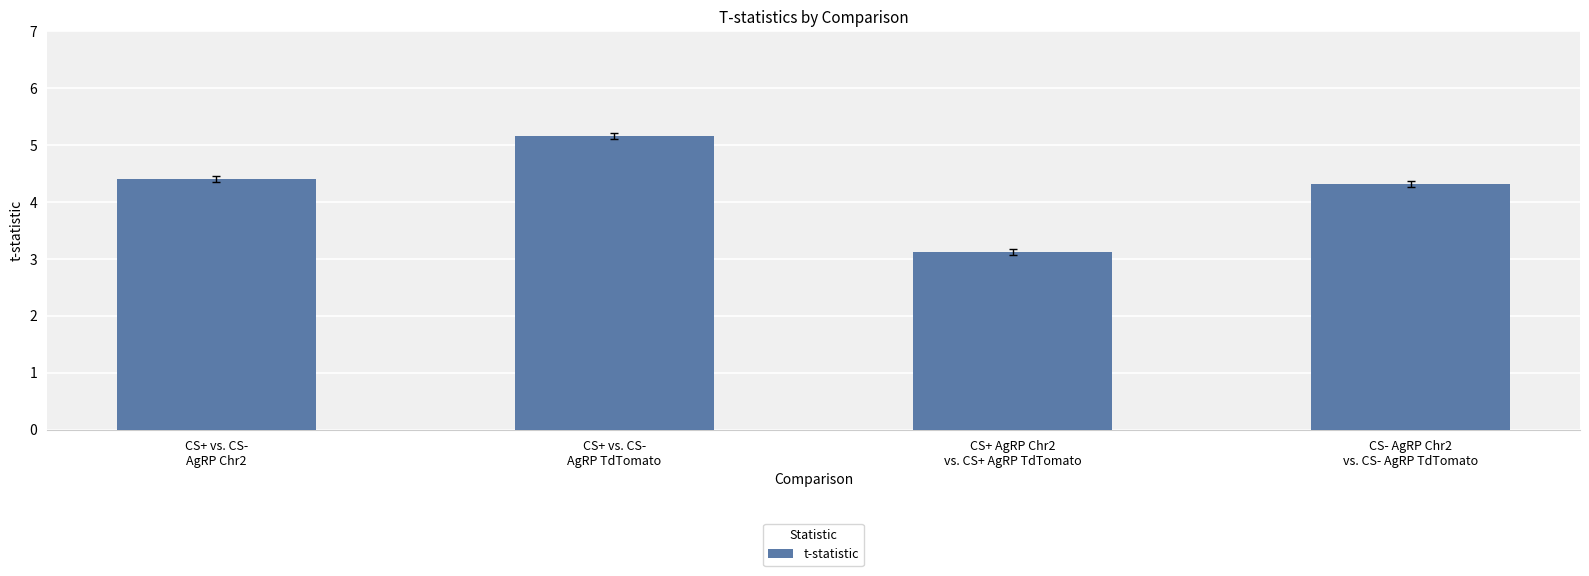

Is it true that the value at CS+ AgRP Chr2
vs. CS+ AgRP TdTomato is 1.3?

False